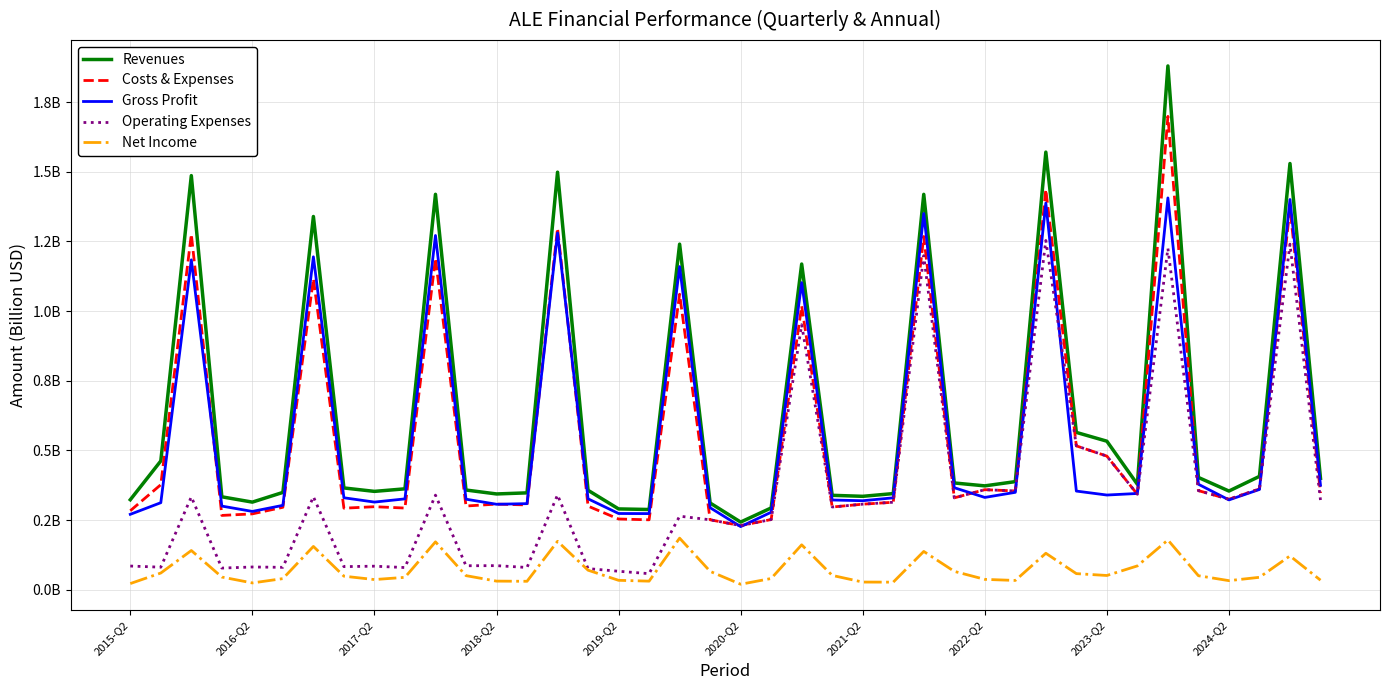

What are all the series names shown in the legend?

Revenues, Costs & Expenses, Gross Profit, Operating Expenses, Net Income